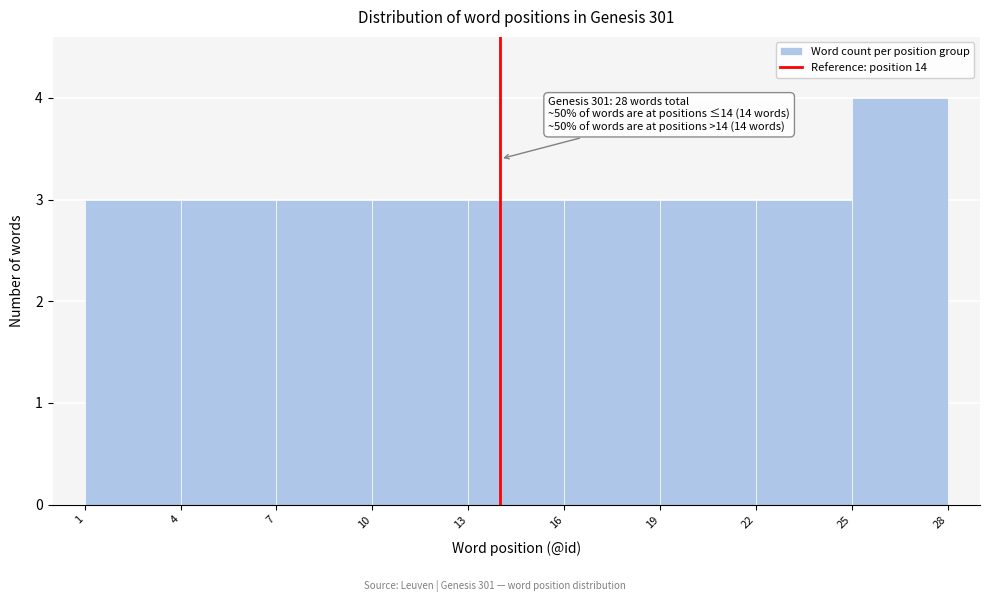

Over which range of the x-axis is the bar tallest?

25 to 28